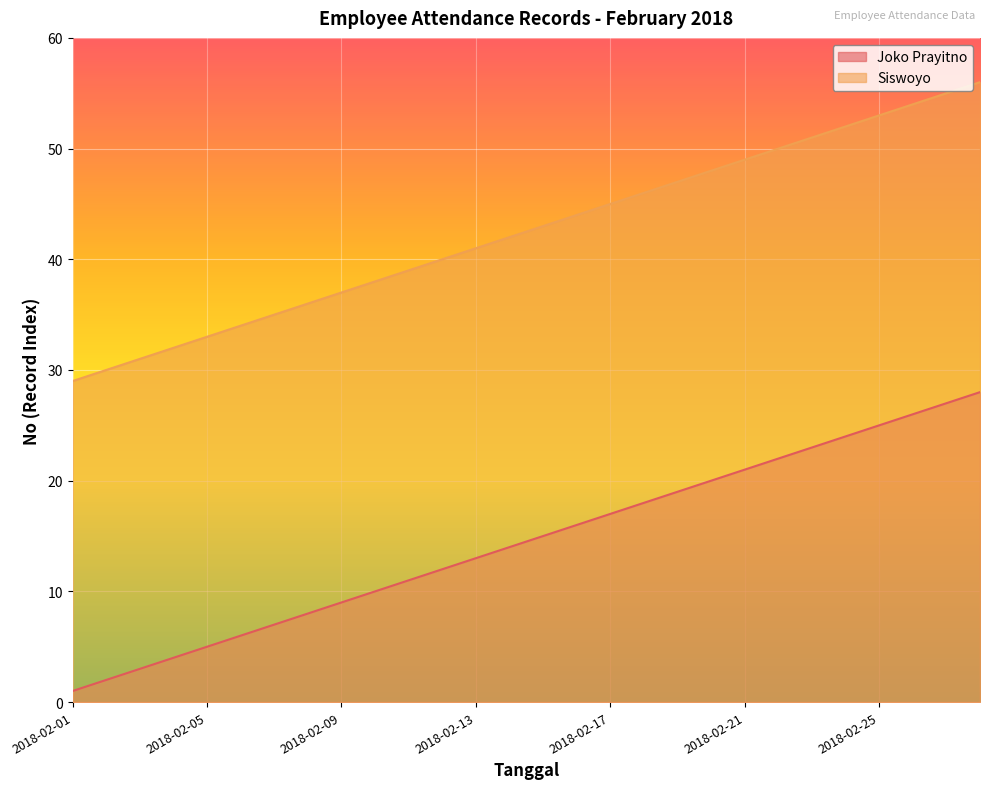

True or false: Siswoyo has a value of 55 at 2018-02-27.

True